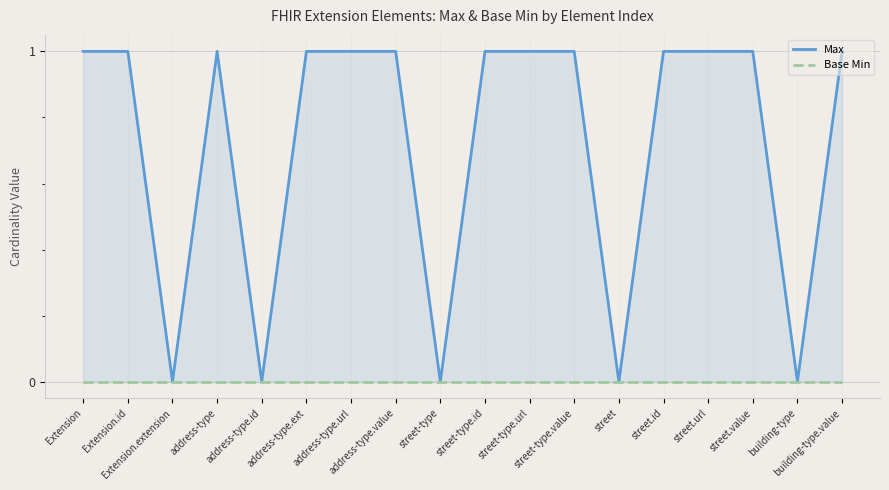

What is the average value of the Max series?

1